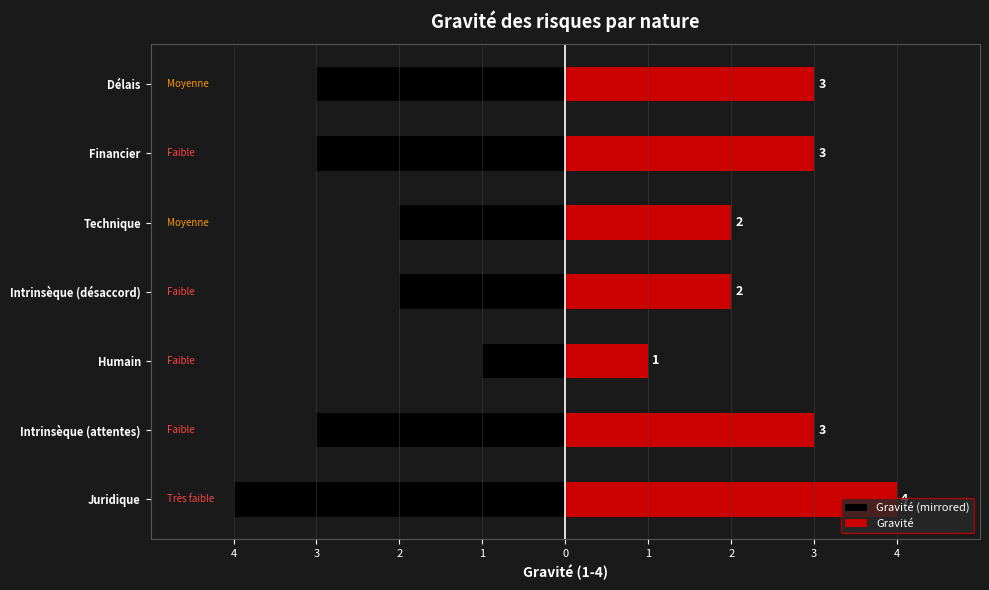

How many data points in Gravité (mirrored) are above -3?

3